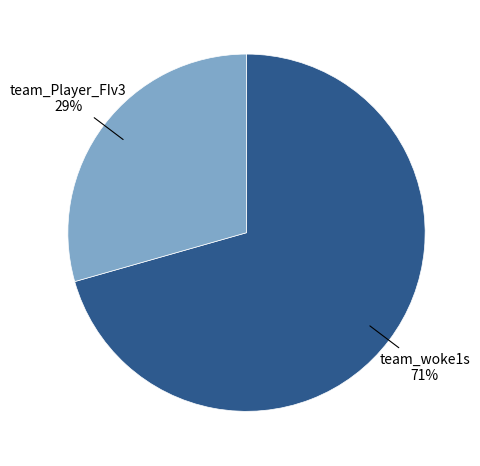

Does any single category account for the majority?

Yes